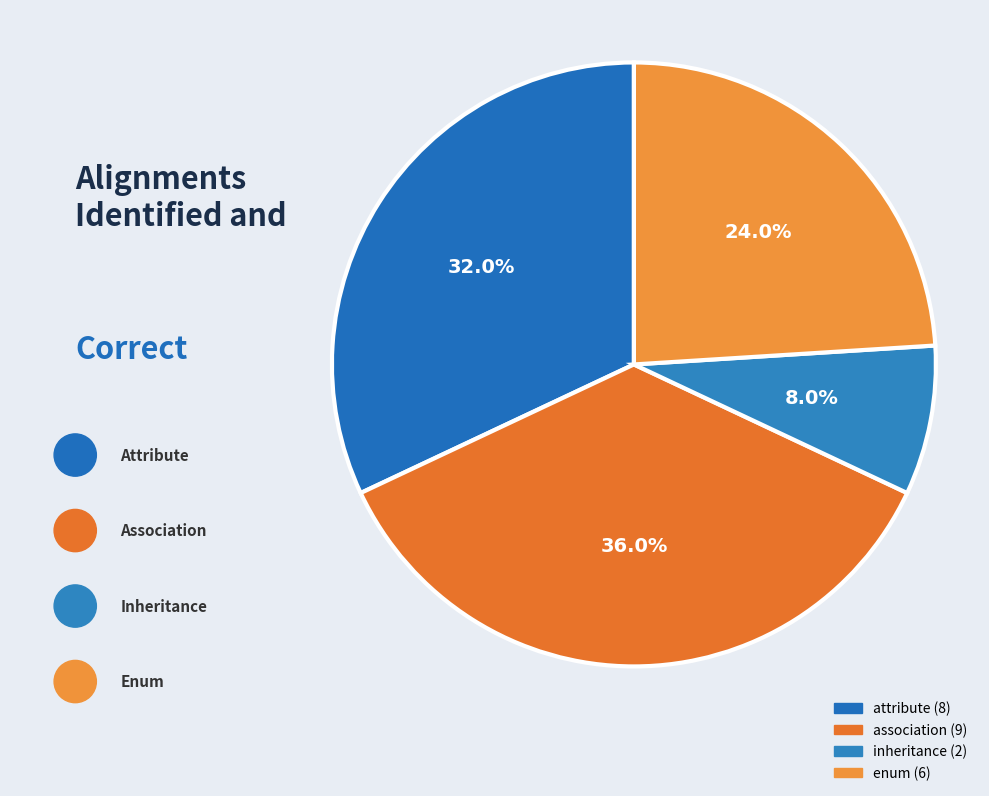

Which category has the smallest portion of the pie?

inheritance